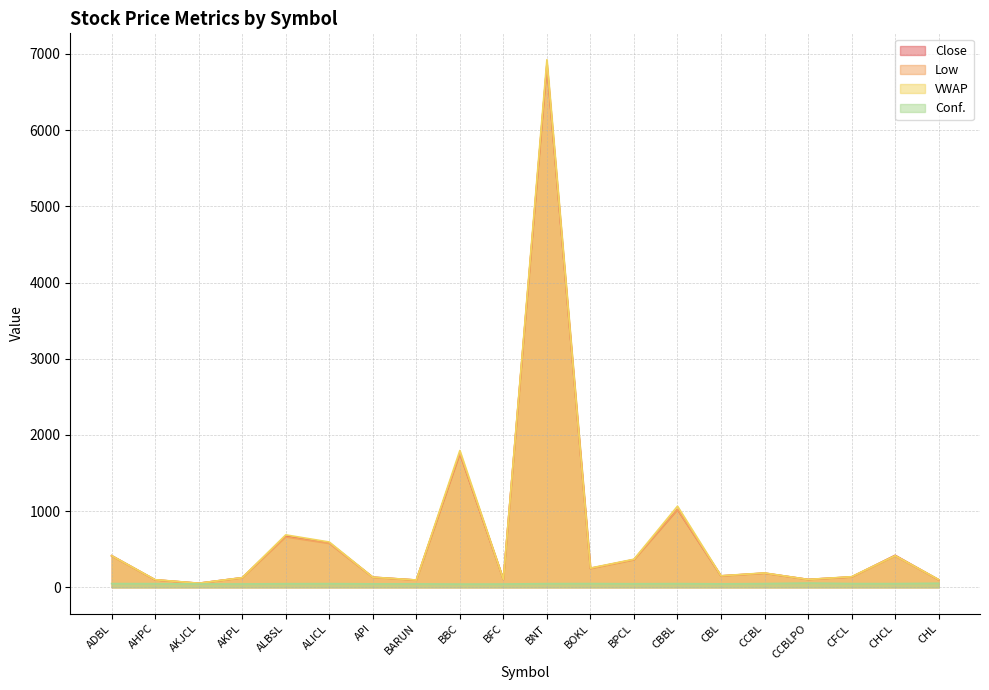

How many distinct data groups are displayed?

4